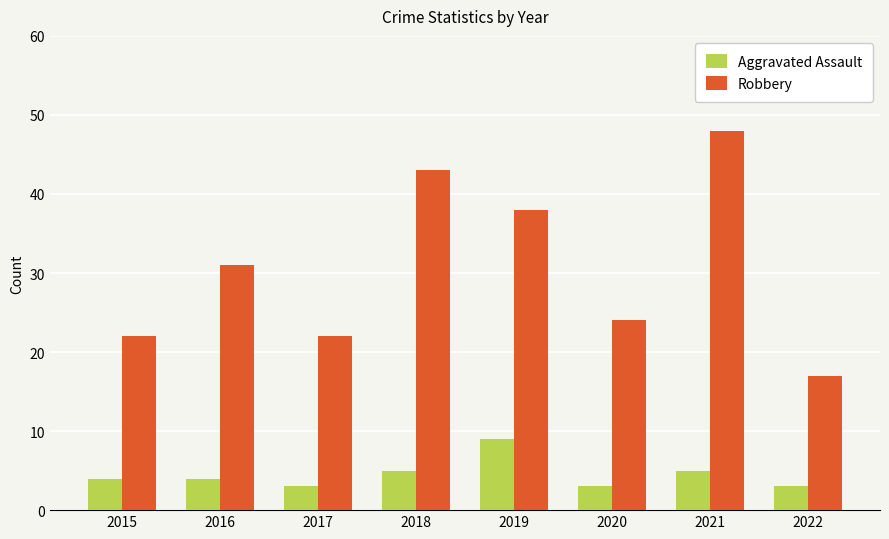

Rank the series by their average value, from highest to lowest.

Robbery, Aggravated Assault